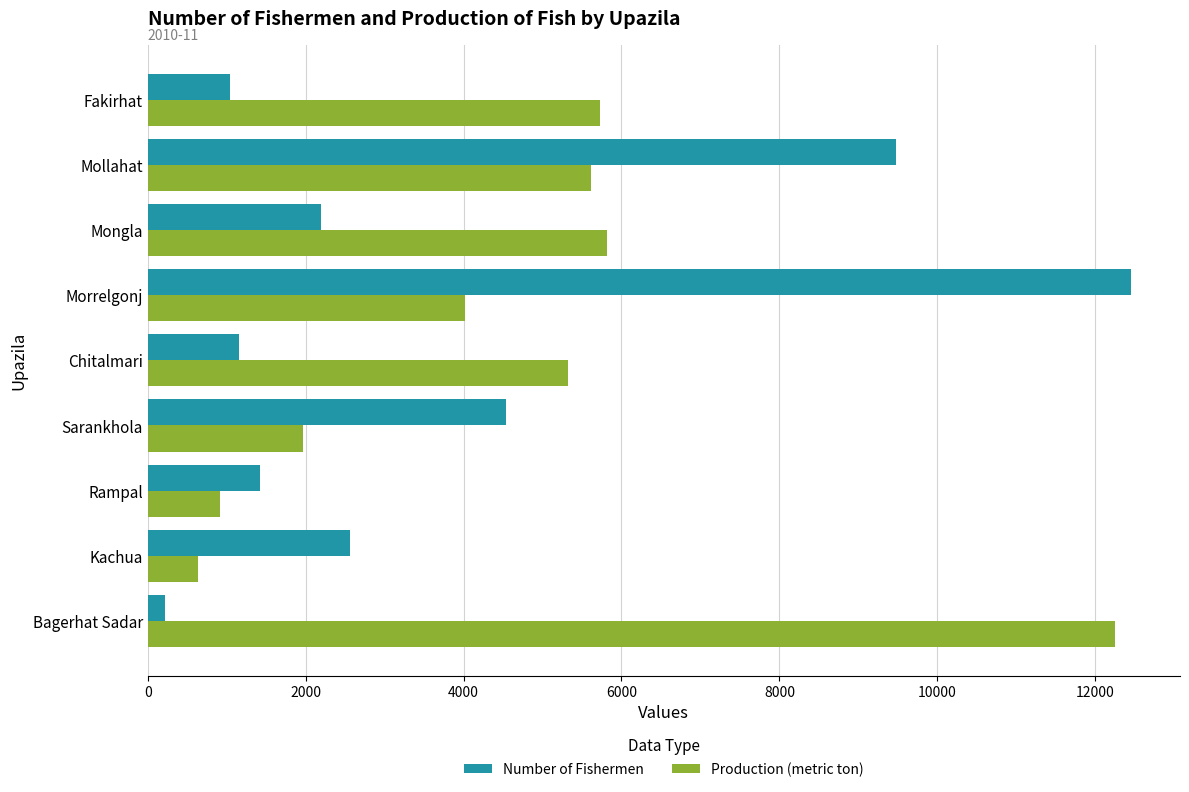

The Number of Fishermen series shows 2196 at Mongla. True or false?

True